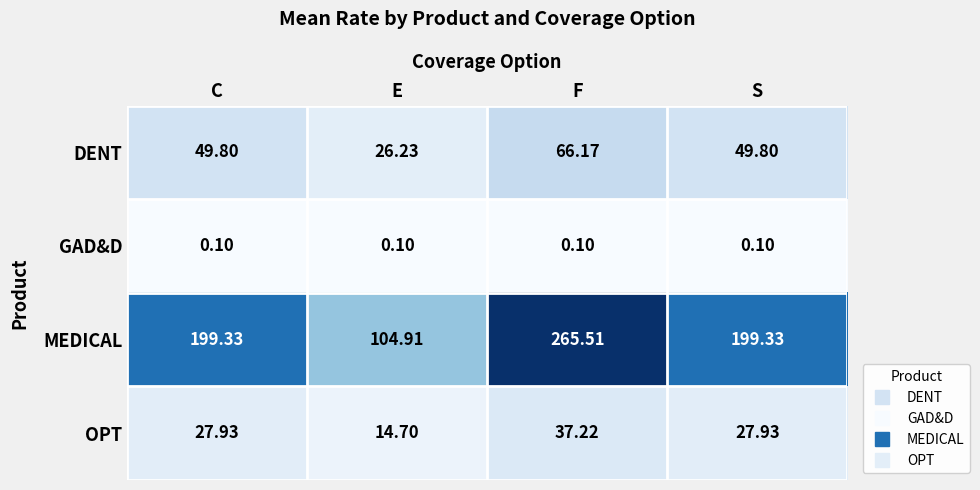

Which series has the largest range (max minus min)?

MEDICAL